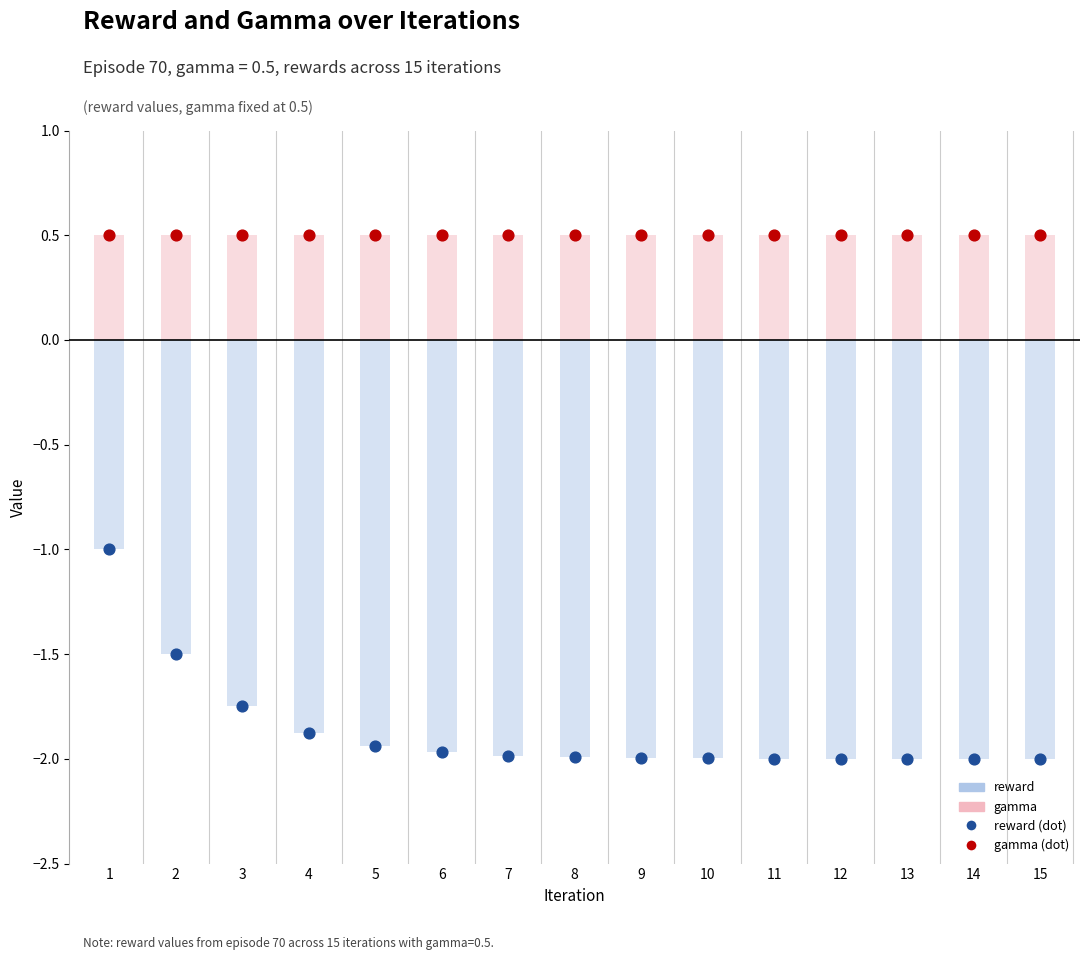

At which category is the sum across all series the highest?

1